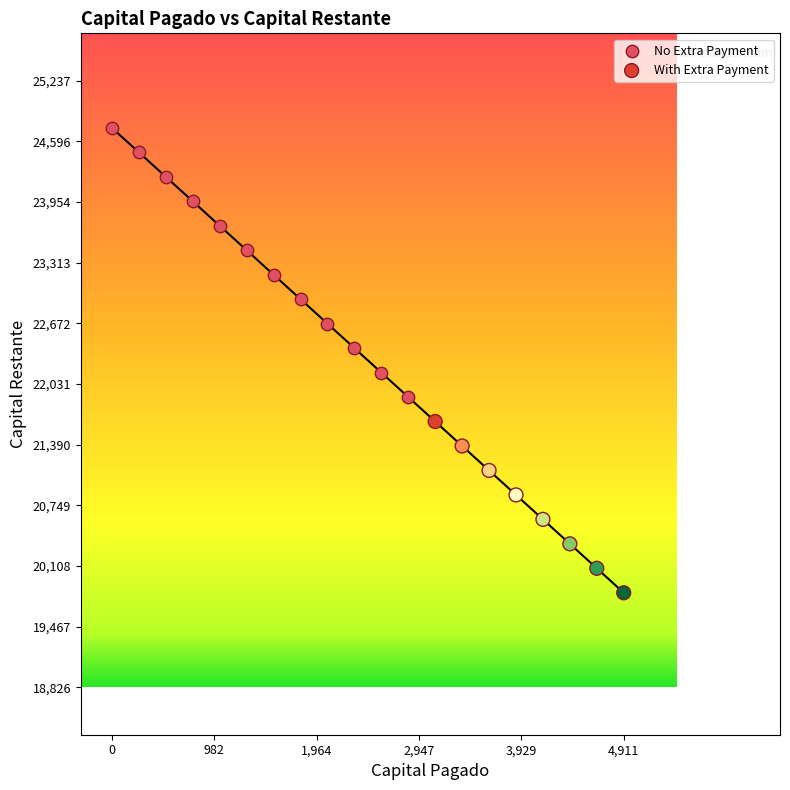

Which series reaches the maximum Y coordinate?

No Extra Payment